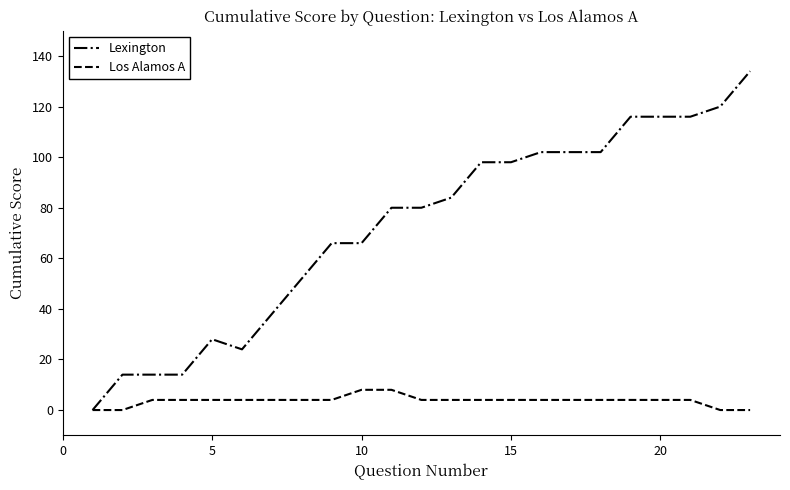

What is the greatest value displayed?

134